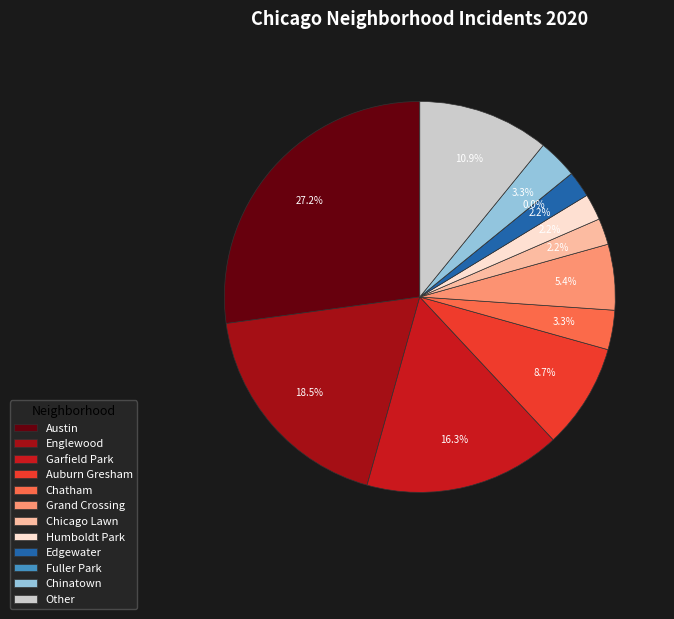

Rank the categories by value from lowest to highest.

Fuller Park, Chicago Lawn, Humboldt Park, Edgewater, Chatham, Chinatown, Grand Crossing, Auburn Gresham, Other, Garfield Park, Englewood, Austin